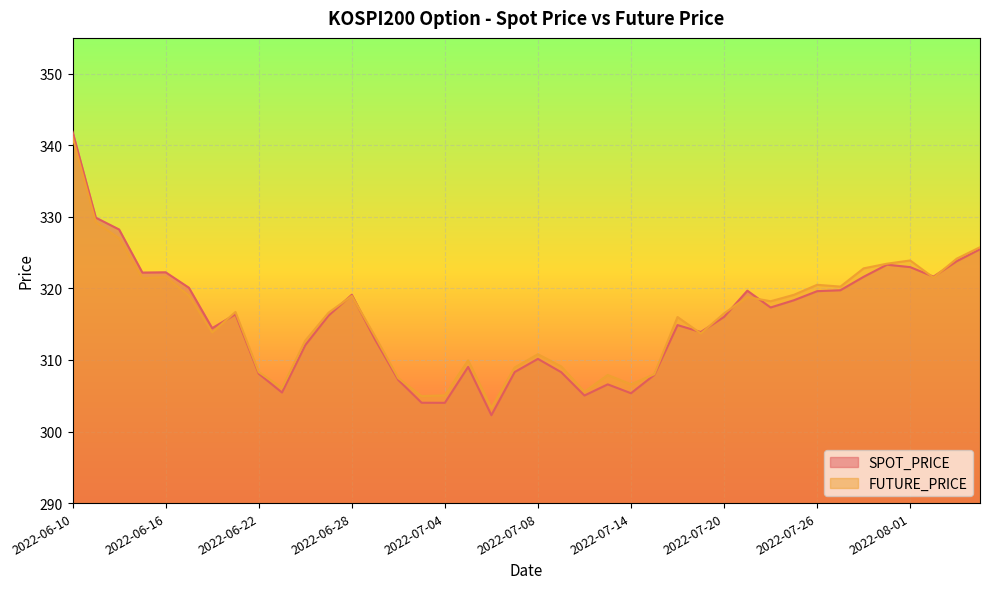

At how many categories does at least one series exceed 324?

5